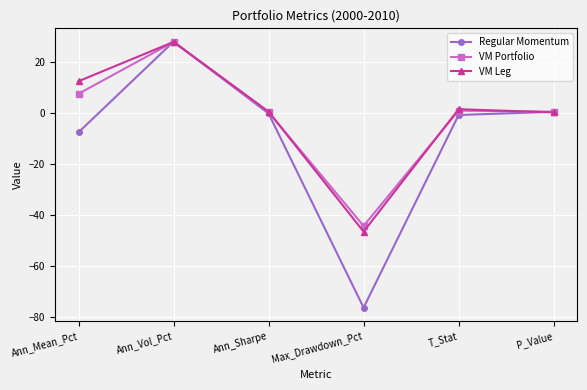

Rank the series at Max_Drawdown_Pct from lowest to highest value.

Regular Momentum, VM Leg, VM Portfolio